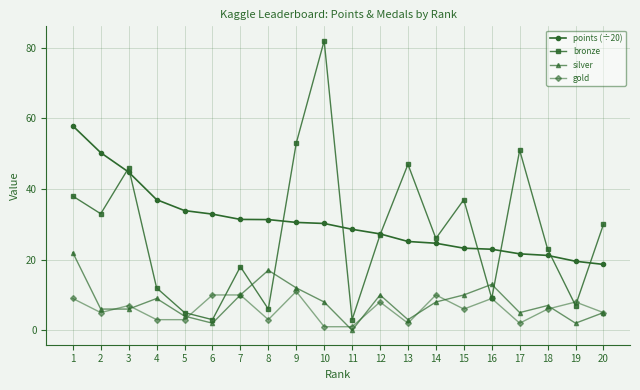

Does the chart display data point markers on the line(s)?

Yes